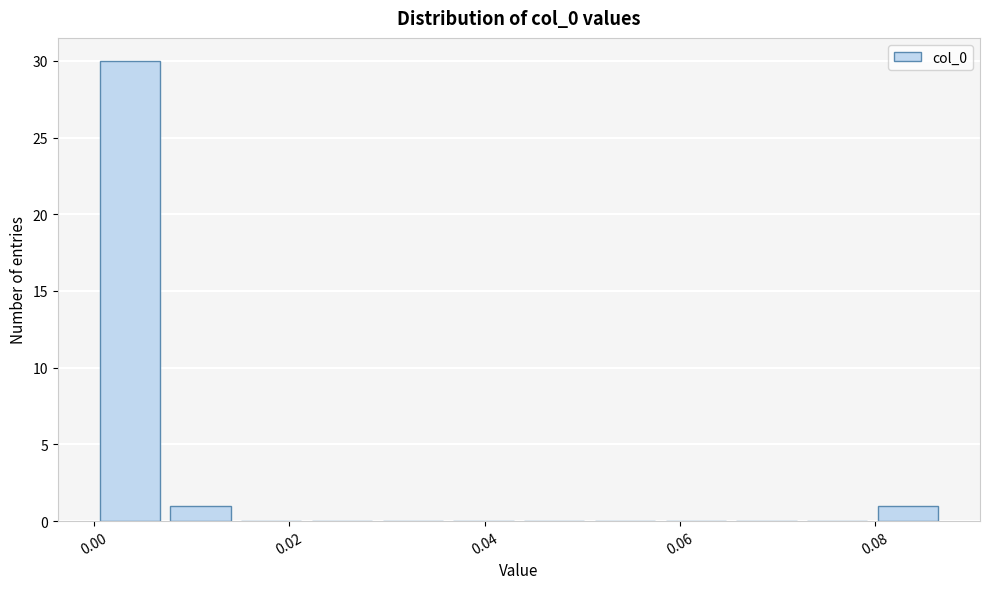

Around what value on the x-axis is the tallest bar? Give the approximate position of its centre, as read against the axis.

0.004